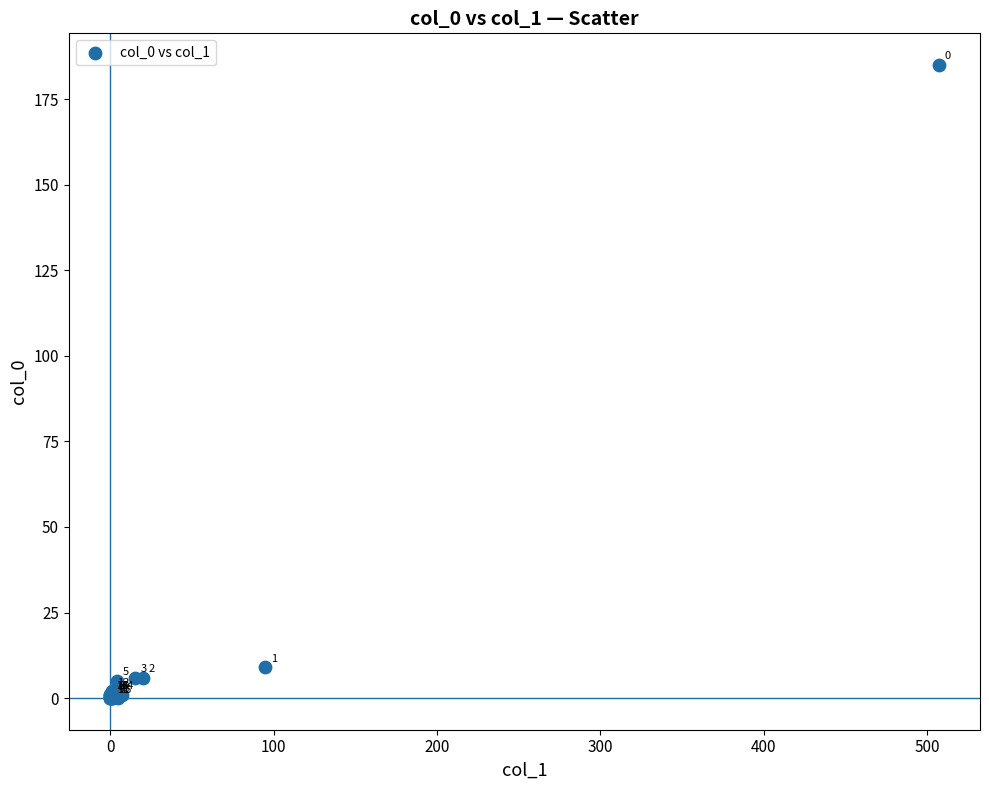

What Y value in the scatter plot is closest to 92?

9